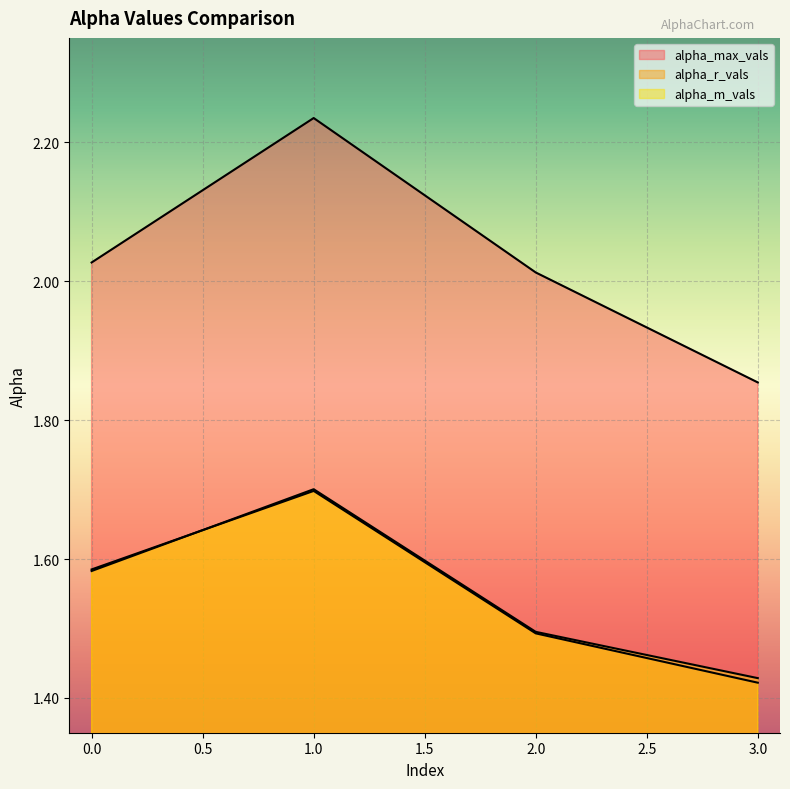

Which series has the largest total across all categories?

alpha_max_vals